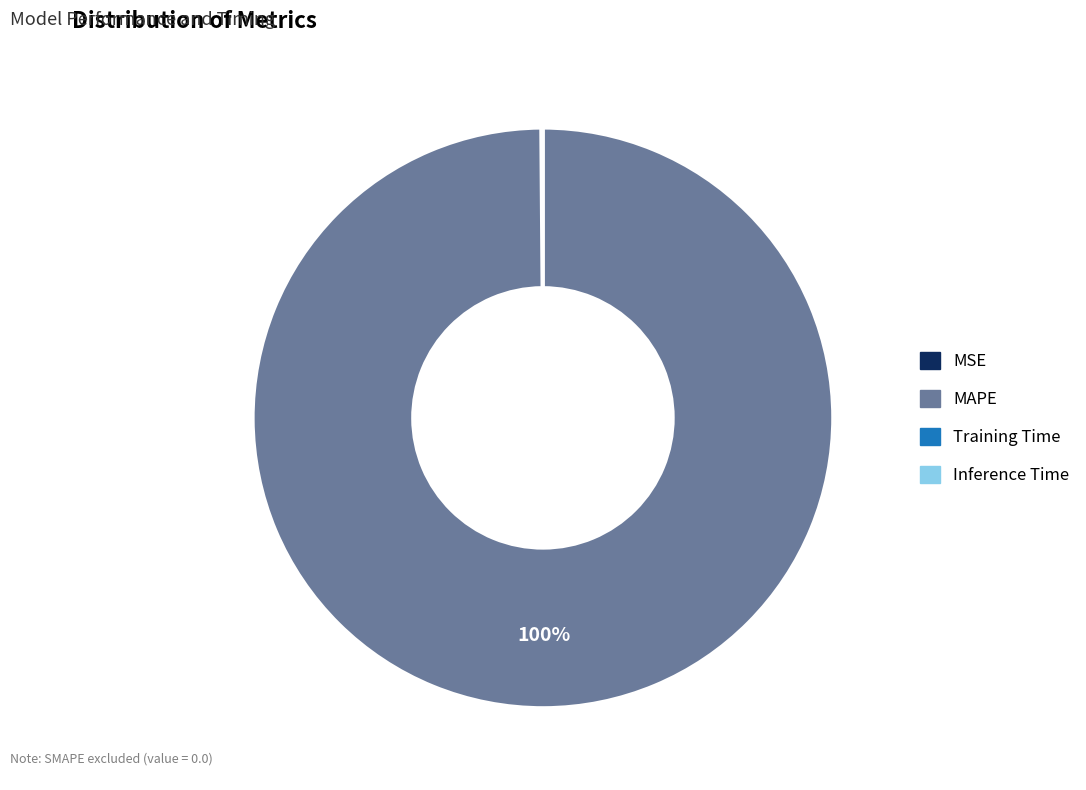

What percentage is the MAPE slice, to the nearest percent?

100%